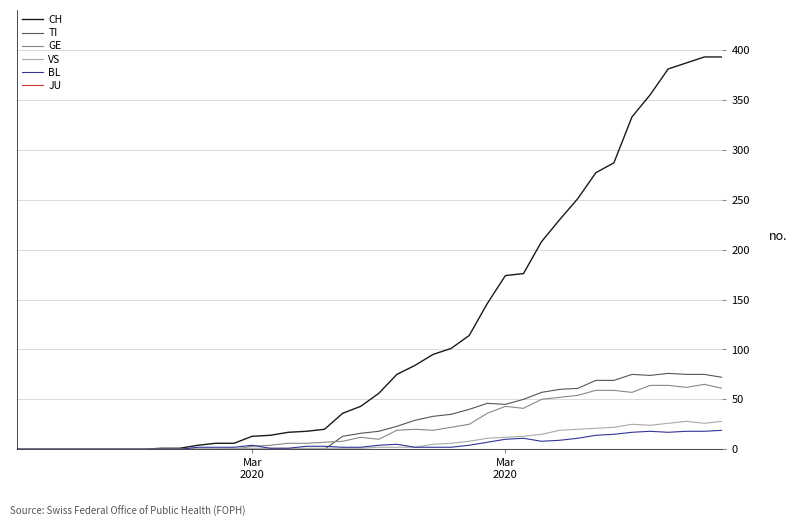

Which series has the widest spread of values?

CH